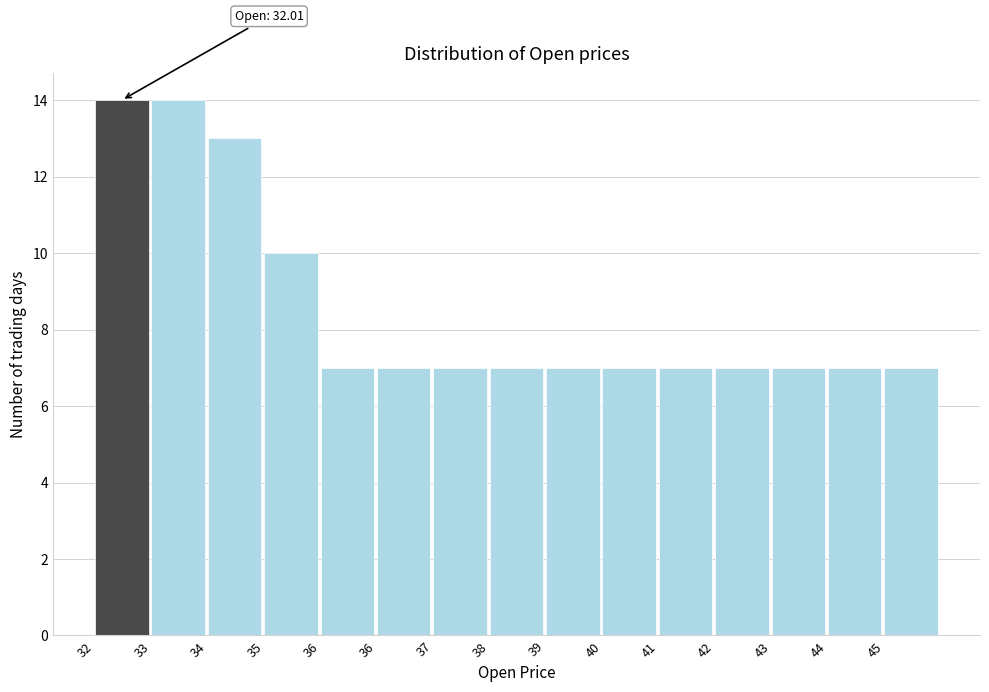

How many bars are there in total?

15